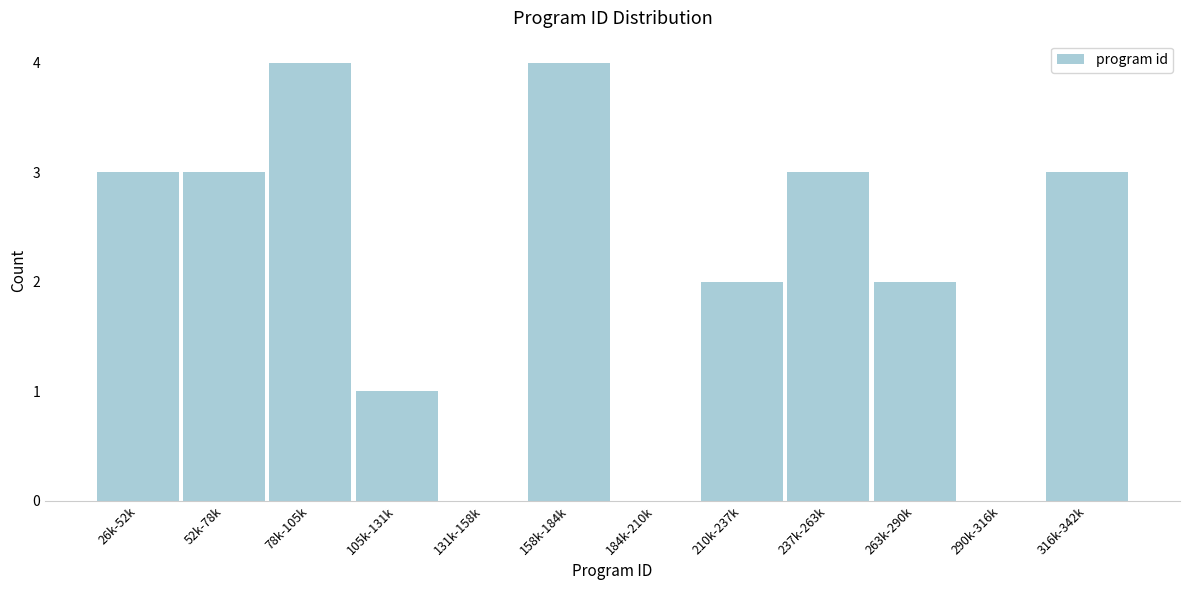

Reading left to right, transcribe all the data shown in this chart.

26k-52k=3	52k-78k=3	78k-105k=4	105k-131k=1	131k-158k=0	158k-184k=4	184k-210k=0	210k-237k=2	237k-263k=3	263k-290k=2	290k-316k=0	316k-342k=3